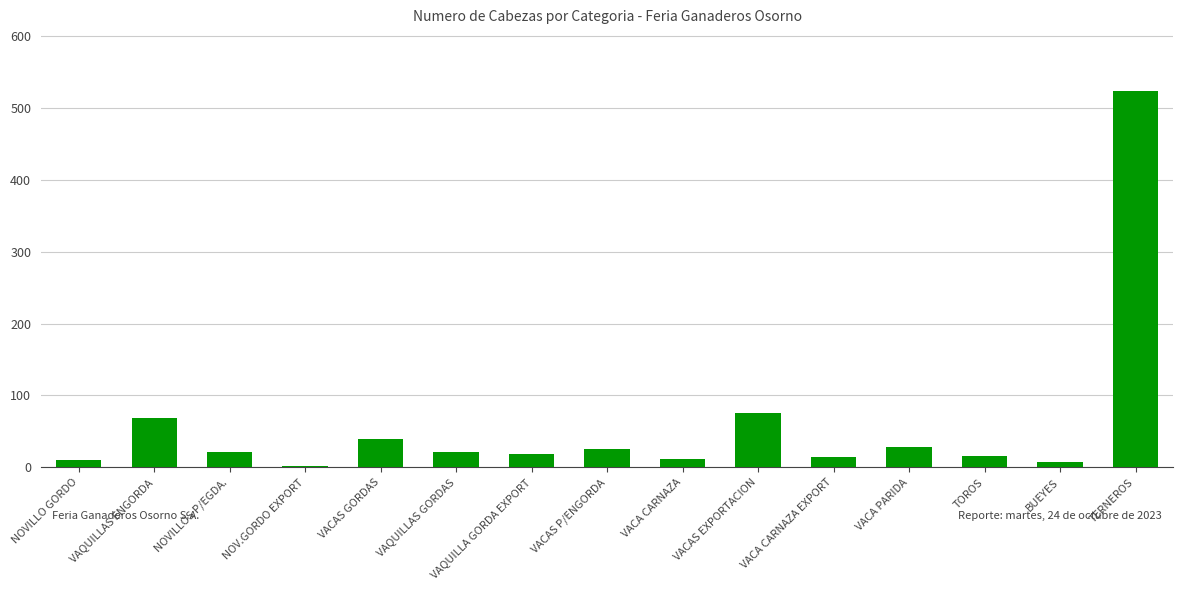

The value at VACAS EXPORTACION is 104. True or false?

False